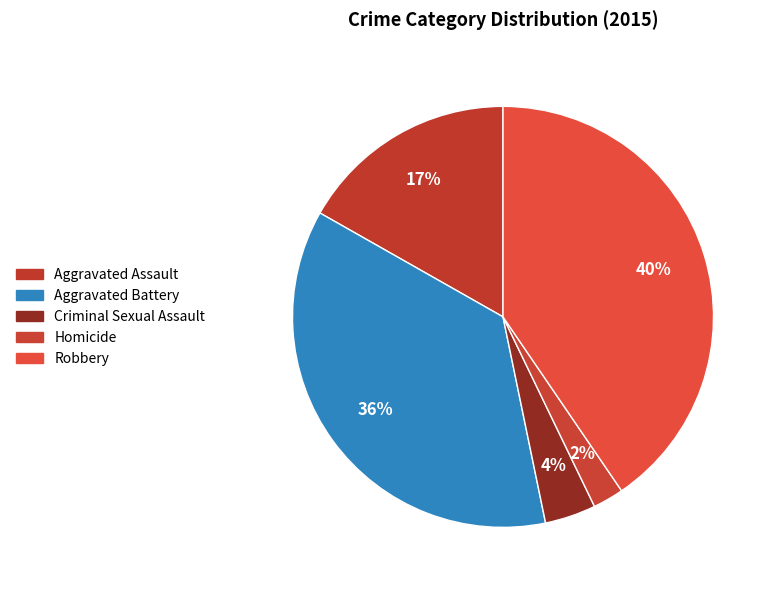

Count the number of slices in the pie.

5